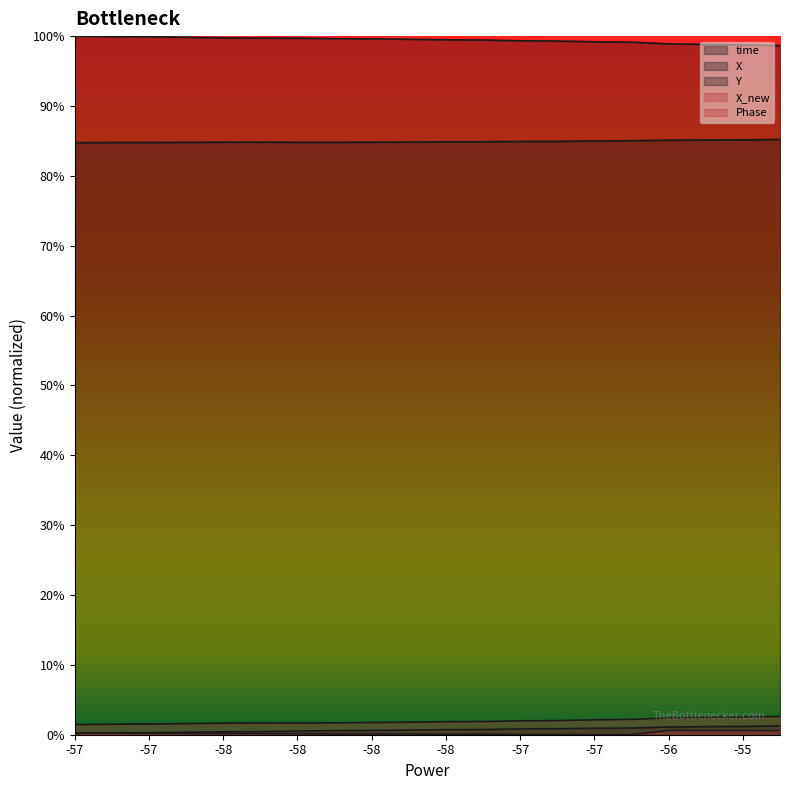

What are all the series names shown in the legend?

time, X, Y, X_new, Phase